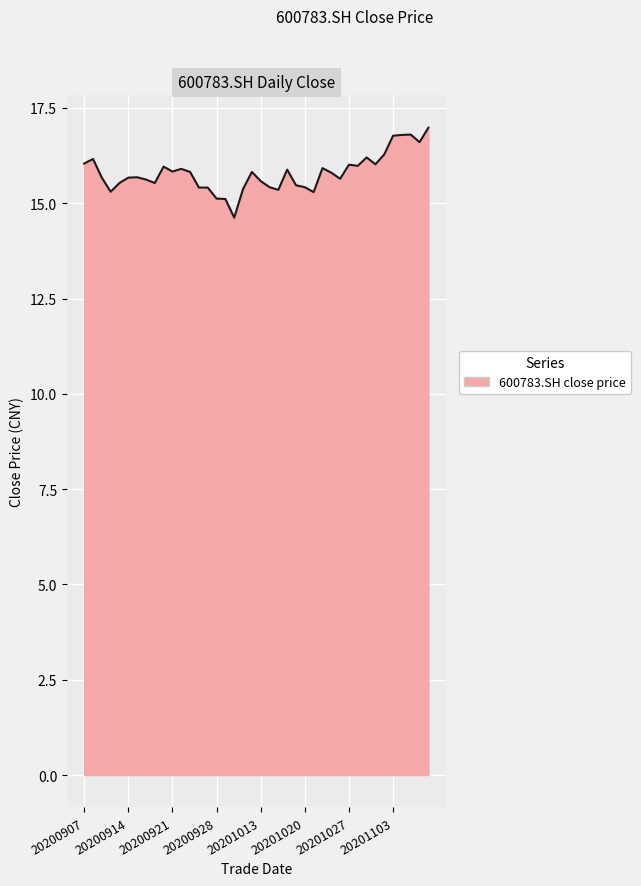

What is the difference between the maximum and minimum values?

2.4